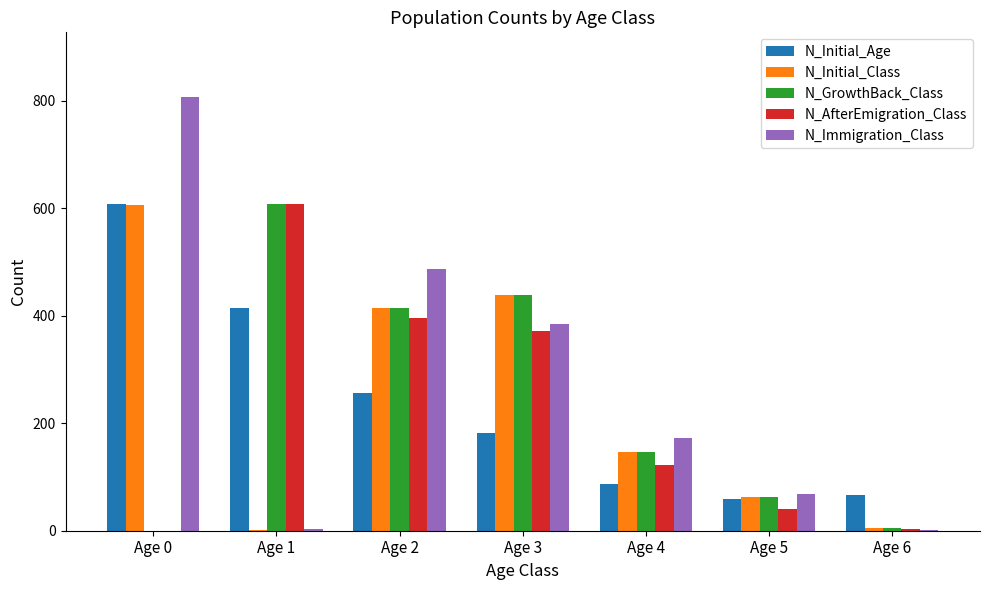

What are all the series names shown in the legend?

N_Initial_Age, N_Initial_Class, N_GrowthBack_Class, N_AfterEmigration_Class, N_Immigration_Class